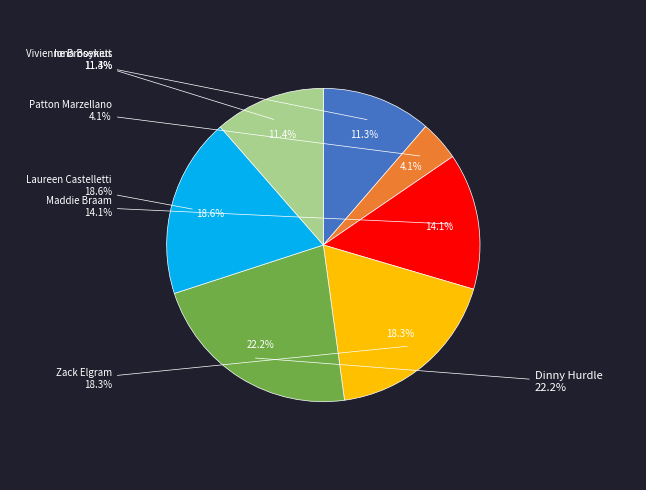

Is there any slice that represents more than half of the pie?

No